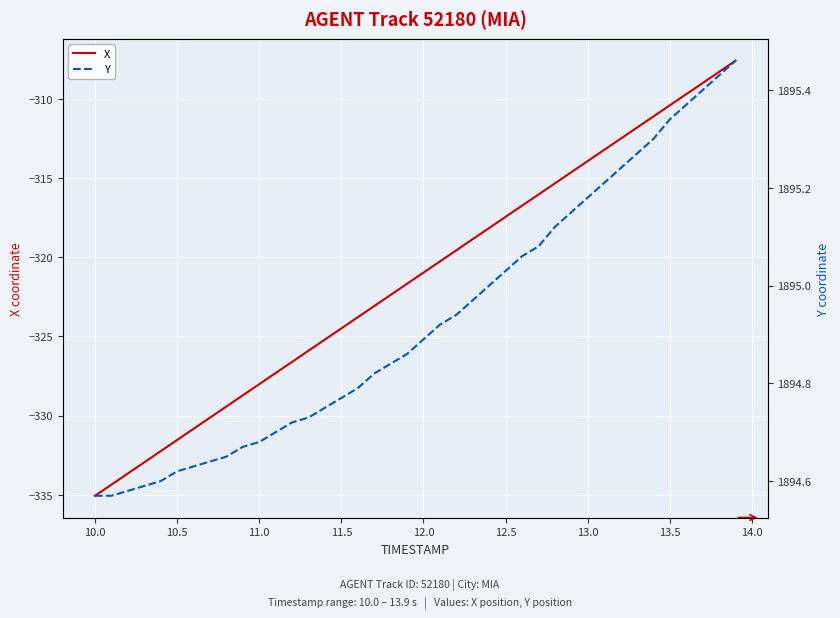

What is the minimum value for X?

-335.1